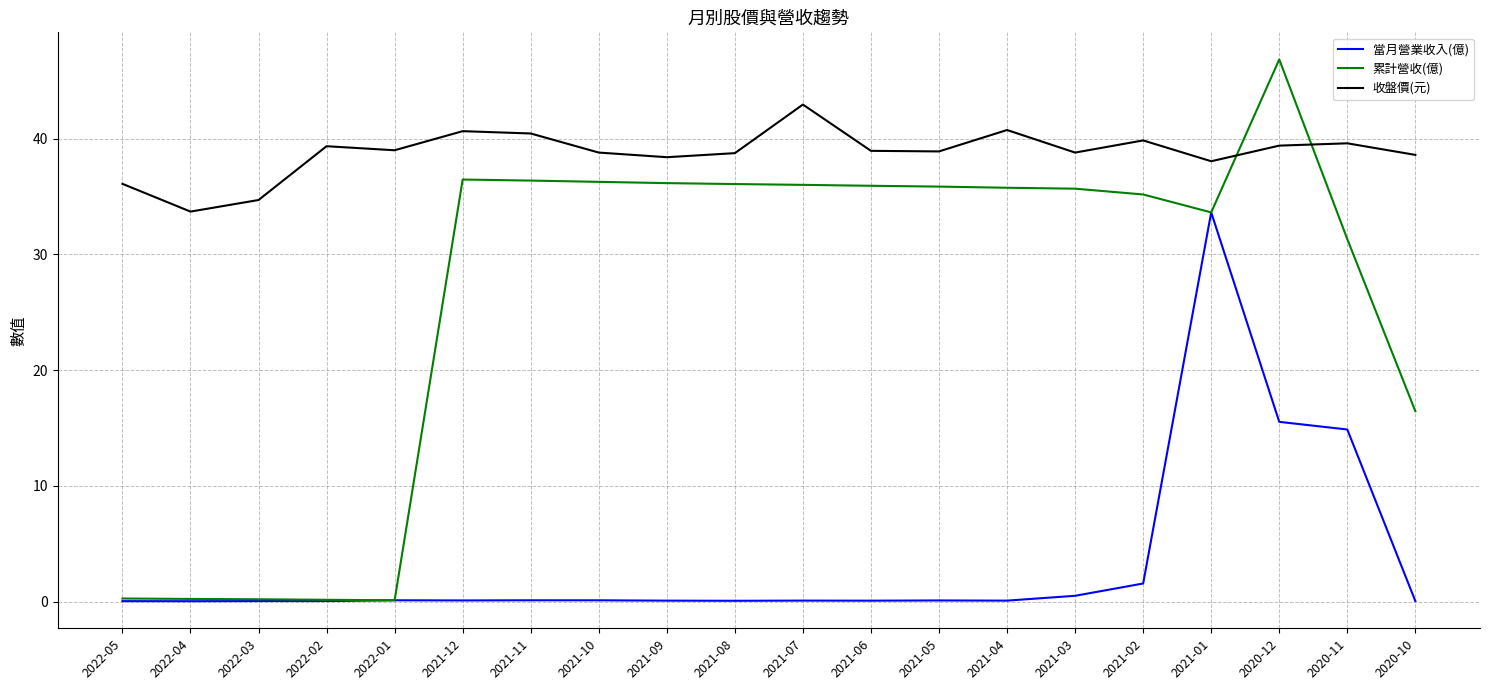

Between which two adjacent categories do 累計營收(億) and 收盤價(元) first intersect?

2021-01 and 2020-12